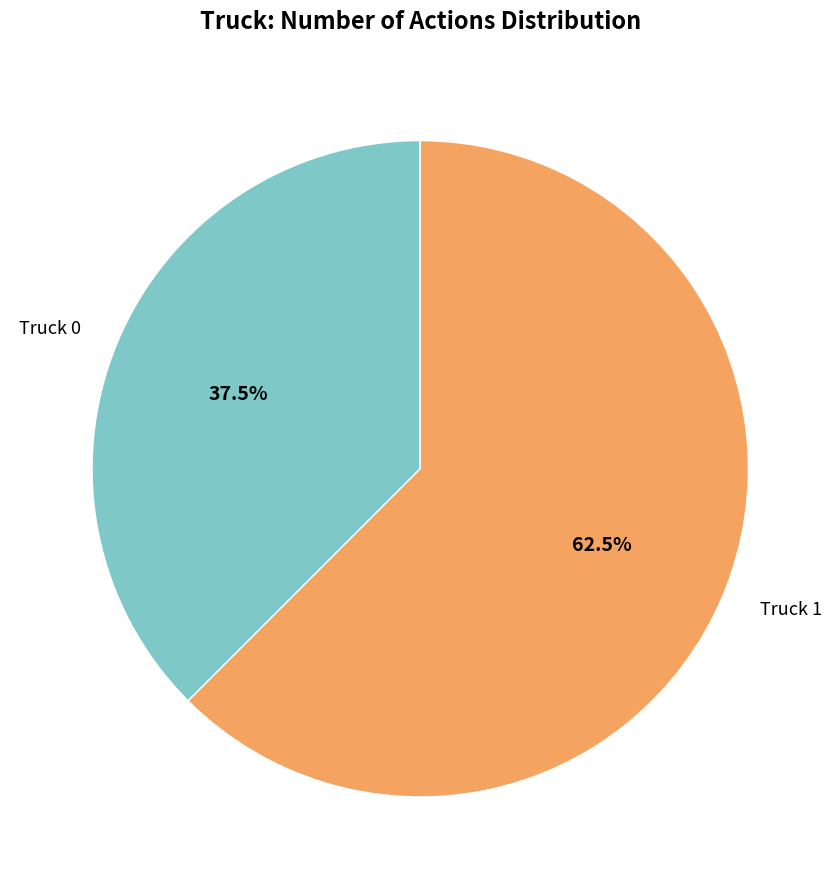

What is the smallest slice in the pie chart?

Truck 0